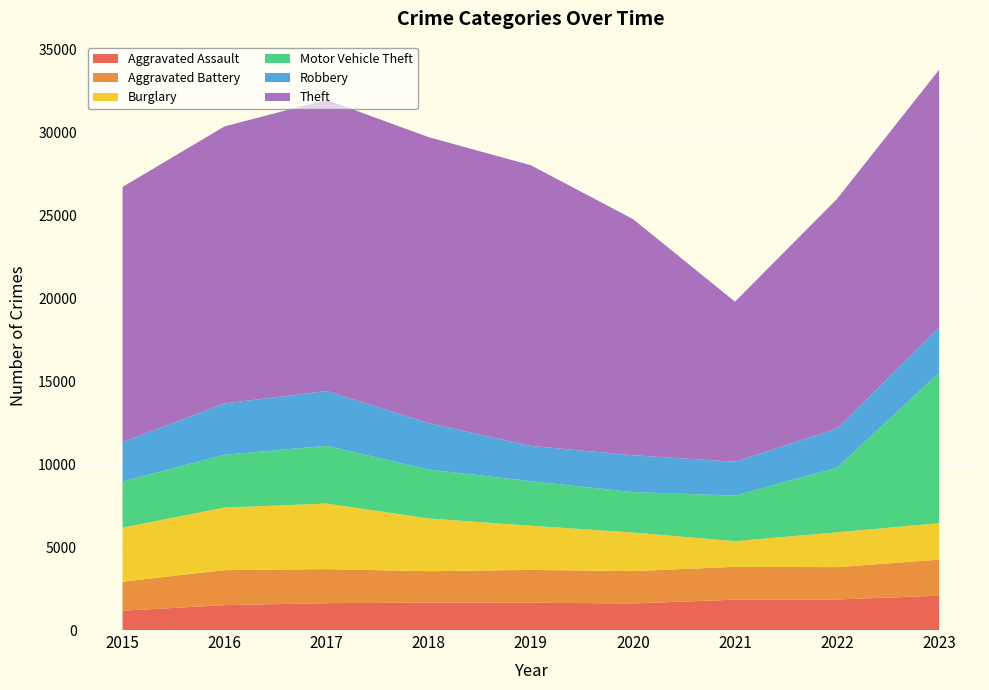

Reading left to right, transcribe all the data shown in this chart.

Aggravated Assault: 2015=1163	2016=1501	2017=1620	2018=1651	2019=1646	2020=1603	2021=1829	2022=1844	2023=2067
Aggravated Battery: 2015=1751	2016=2111	2017=2051	2018=1893	2019=1979	2020=1947	2021=1981	2022=1946	2023=2177
Burglary: 2015=3258	2016=3770	2017=3952	2018=3183	2019=2662	2020=2330	2021=1547	2022=2099	2023=2198
Motor Vehicle Theft: 2015=2776	2016=3188	2017=3475	2018=2951	2019=2683	2020=2435	2021=2749	2022=3895	2023=9078
Robbery: 2015=2375	2016=3089	2017=3312	2018=2796	2019=2128	2020=2221	2021=2037	2022=2370	2023=2719
Theft: 2015=15389	2016=16704	2017=17548	2018=17233	2019=16920	2020=14239	2021=9651	2022=13840	2023=15539